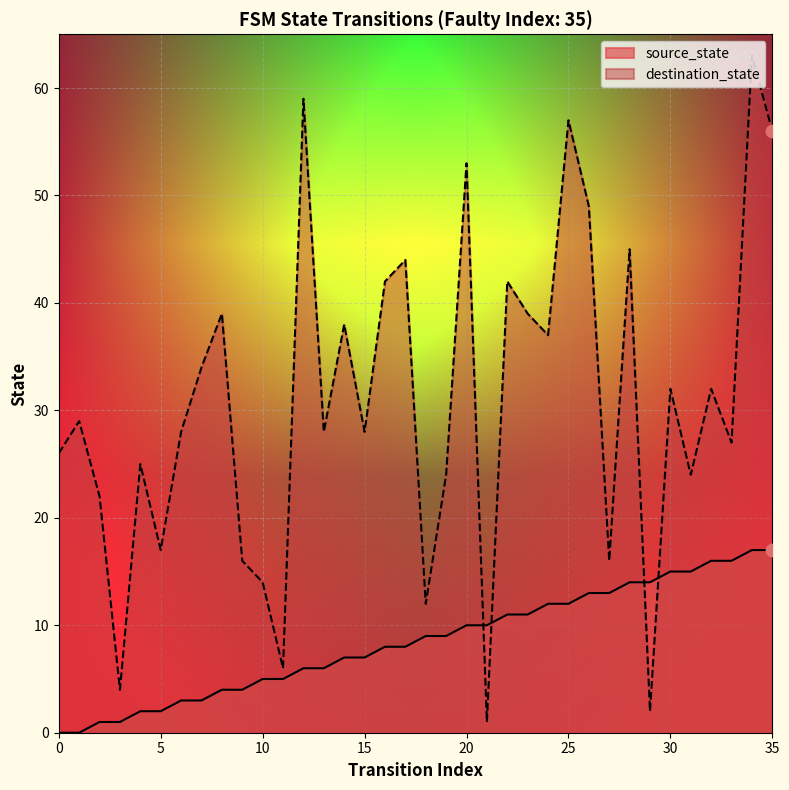

Is the value of destination_state at 7 greater than the value of source_state at 10?

Yes